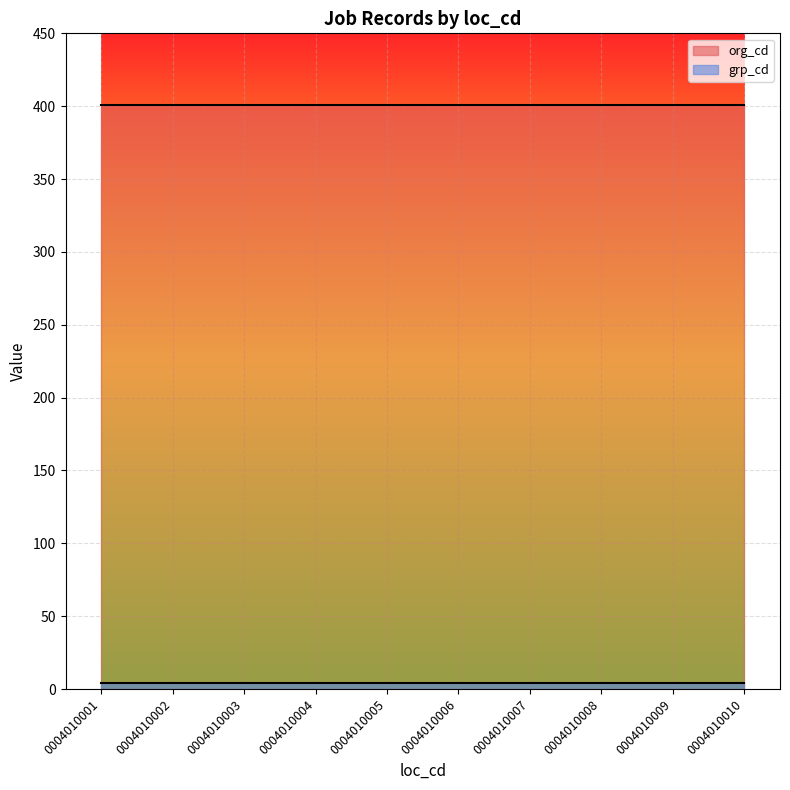

At 0004010009, list the series in order from largest to smallest.

org_cd, grp_cd